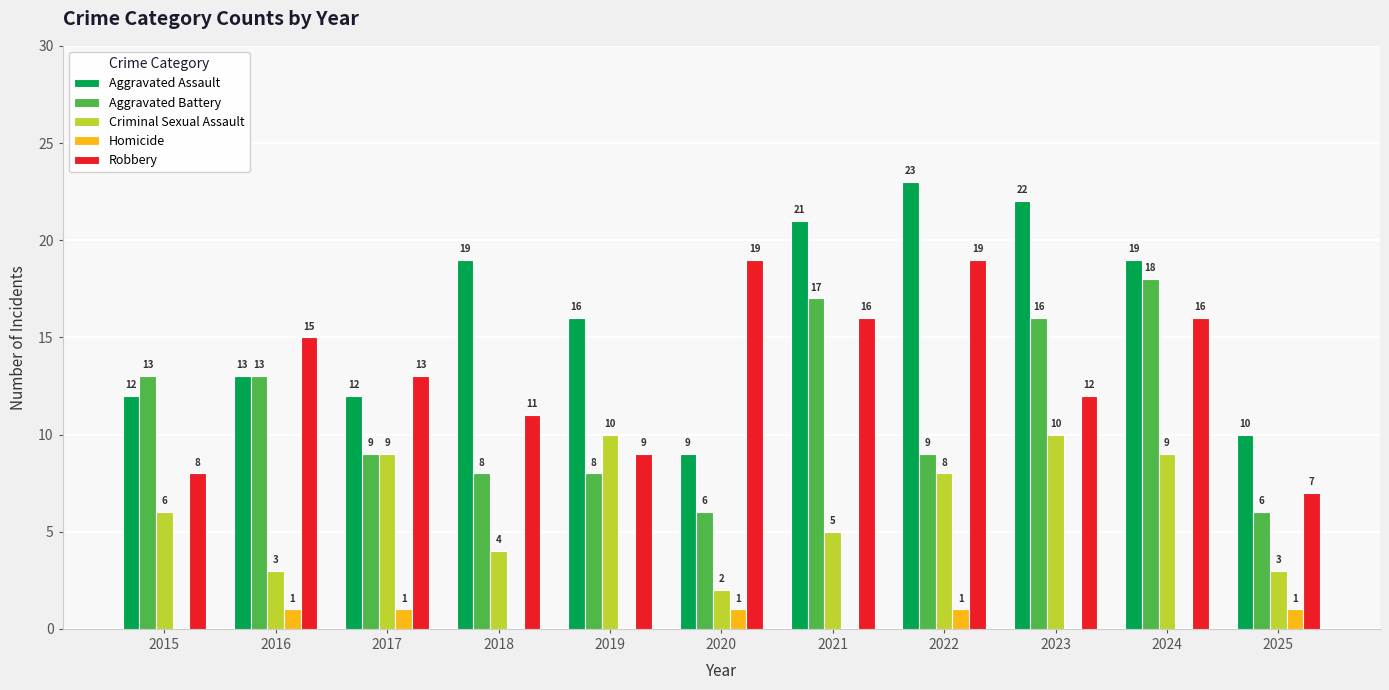

Reading left to right, extract all data points from this chart.

Aggravated Assault: 2015=12	2016=13	2017=12	2018=19	2019=16	2020=9	2021=21	2022=23	2023=22	2024=19	2025=10
Aggravated Battery: 2015=13	2016=13	2017=9	2018=8	2019=8	2020=6	2021=17	2022=9	2023=16	2024=18	2025=6
Criminal Sexual Assault: 2015=6	2016=3	2017=9	2018=4	2019=10	2020=2	2021=5	2022=8	2023=10	2024=9	2025=3
Homicide: 2015=0	2016=1	2017=1	2018=0	2019=0	2020=1	2021=0	2022=1	2023=0	2024=0	2025=1
Robbery: 2015=8	2016=15	2017=13	2018=11	2019=9	2020=19	2021=16	2022=19	2023=12	2024=16	2025=7